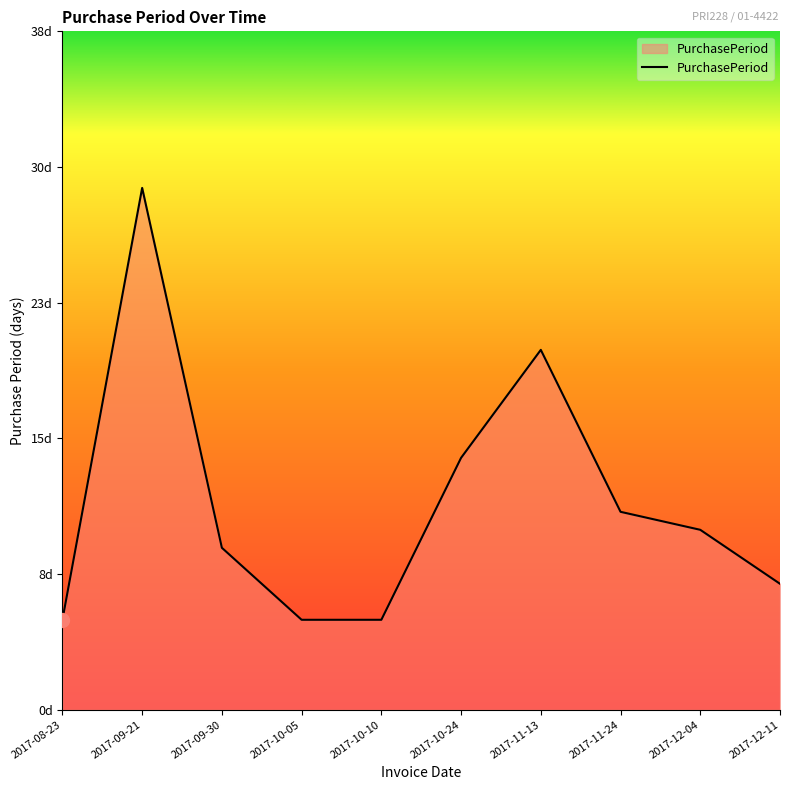

What is the change in value from 2017-09-21 to 2017-10-10?

-24